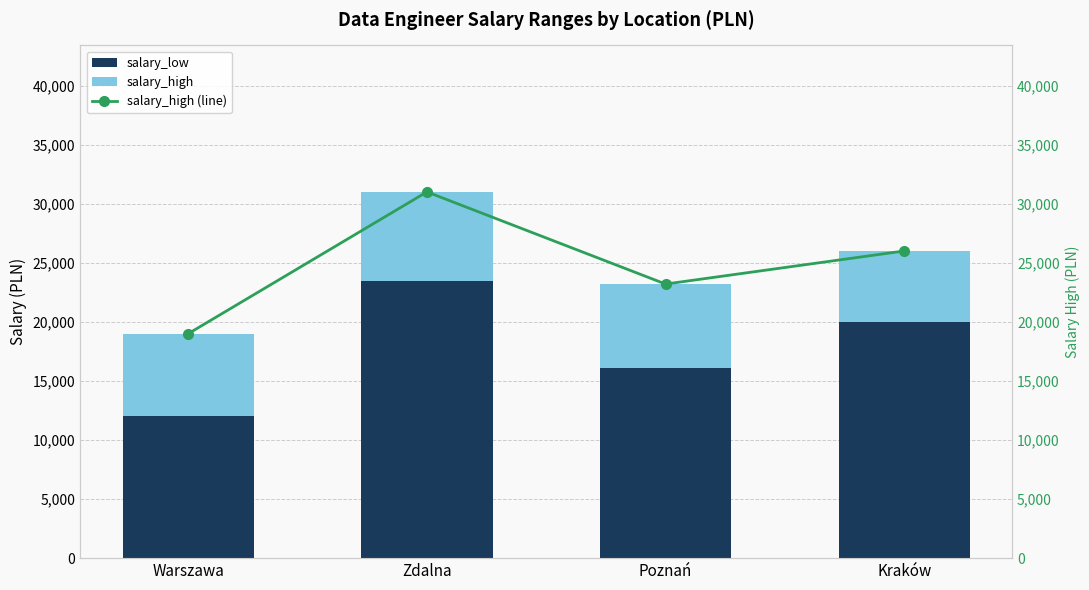

What is the sum of the salary_high values at Warszawa and Kraków?

13000